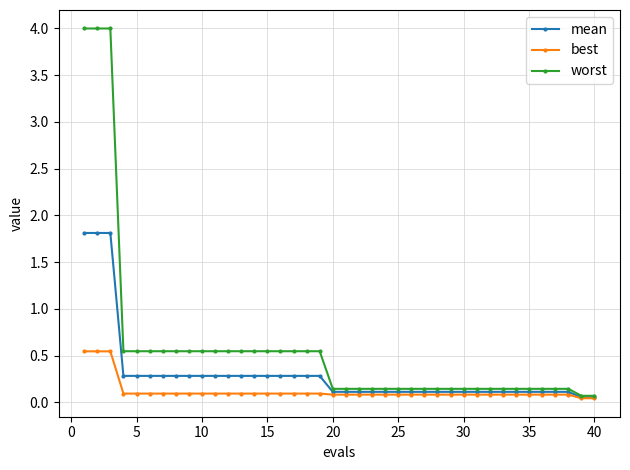

What is the difference between the maximum and minimum values in the worst series?

3.9